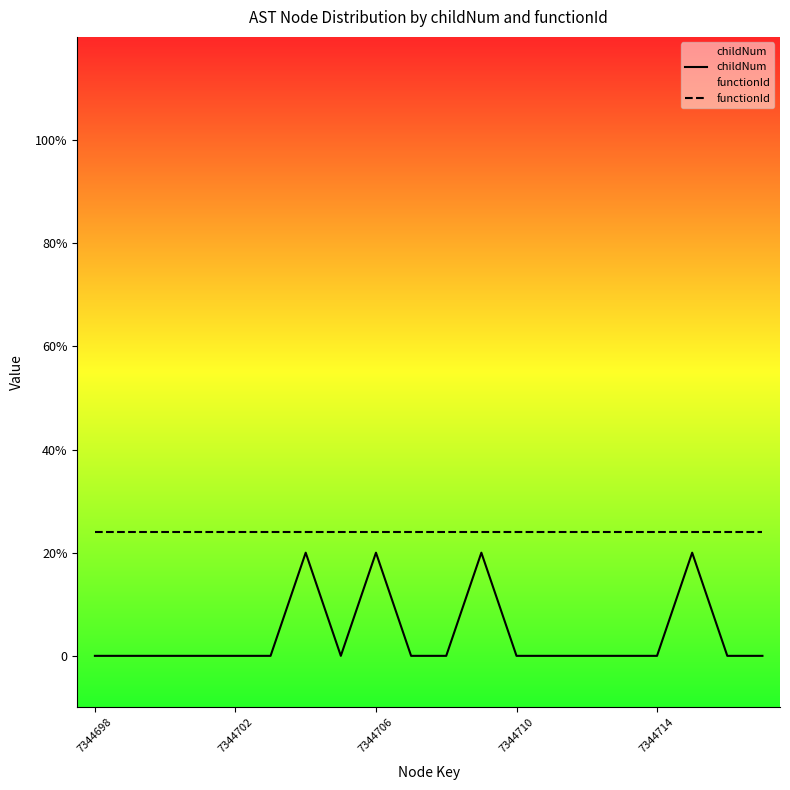

What position from the right is 18?

2